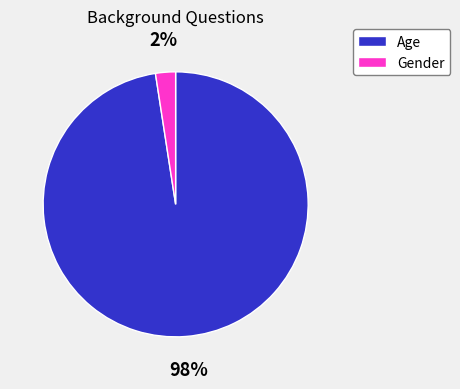

Is it true that Gender is 2% of the pie?

True